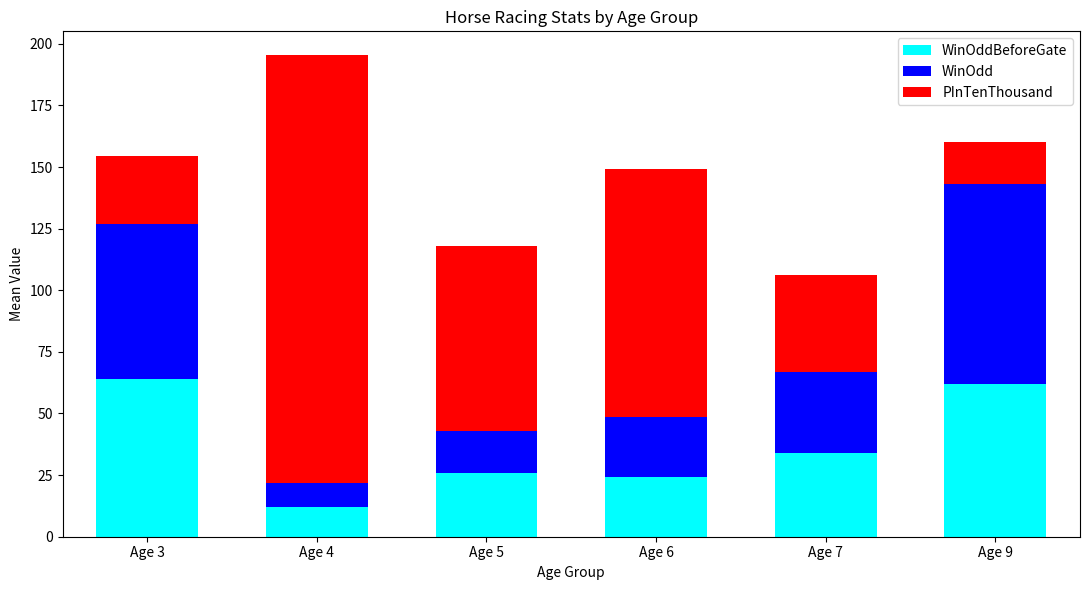

At which category is the sum across all series the highest?

Age 4